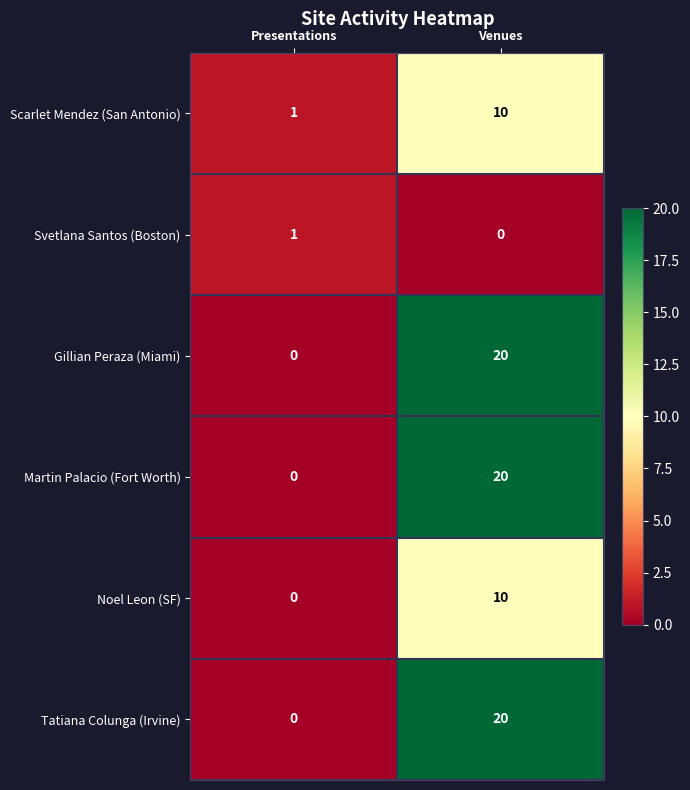

Reading left to right, what are all the values shown in this chart?

Scarlet Mendez (San Antonio): Presentations=1	Venues=10
Svetlana Santos (Boston): Presentations=1	Venues=0
Gillian Peraza (Miami): Presentations=0	Venues=20
Martin Palacio (Fort Worth): Presentations=0	Venues=20
Noel Leon (SF): Presentations=0	Venues=10
Tatiana Colunga (Irvine): Presentations=0	Venues=20